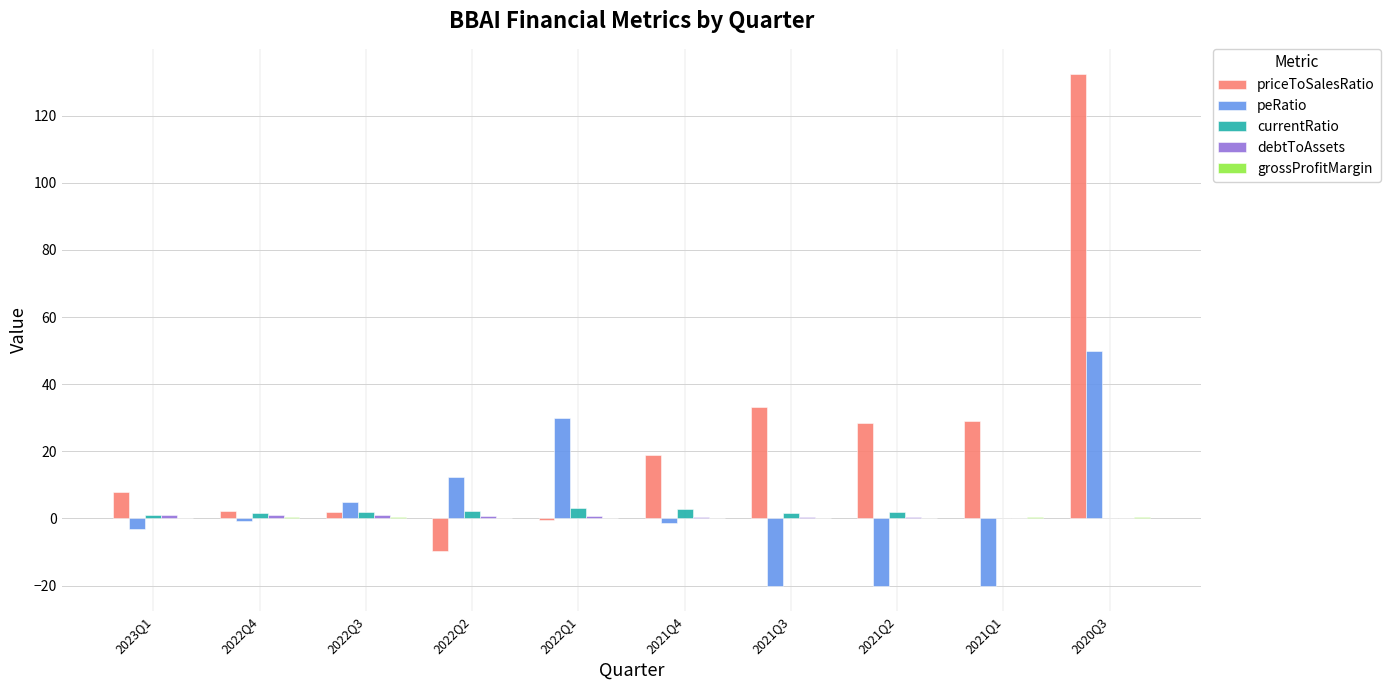

How many distinct data groups are displayed?

5